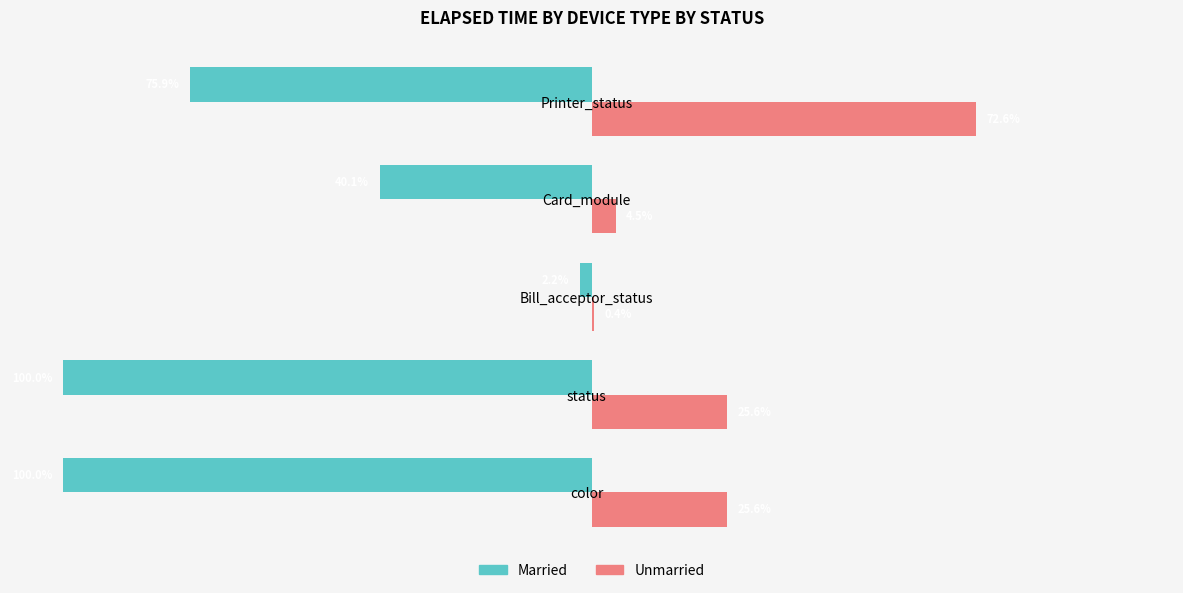

Which series has the largest total across all categories?

Unmarried